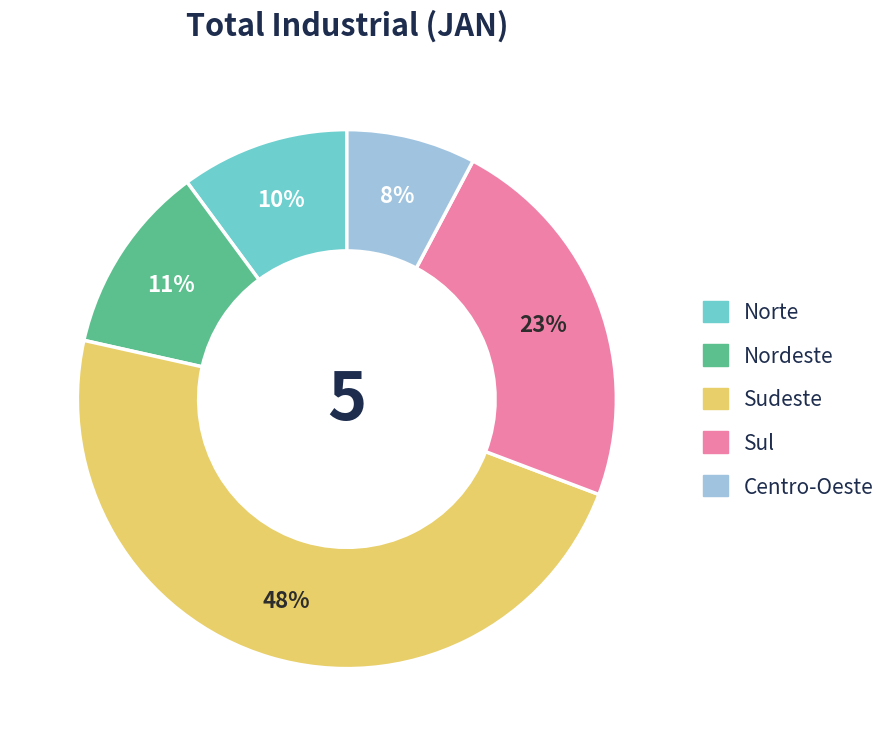

How many segments does this pie chart have?

5